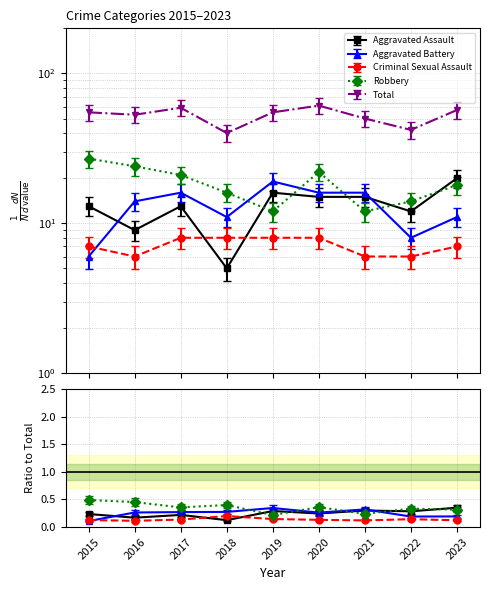

At which category does Robbery reach its first local peak?

2020